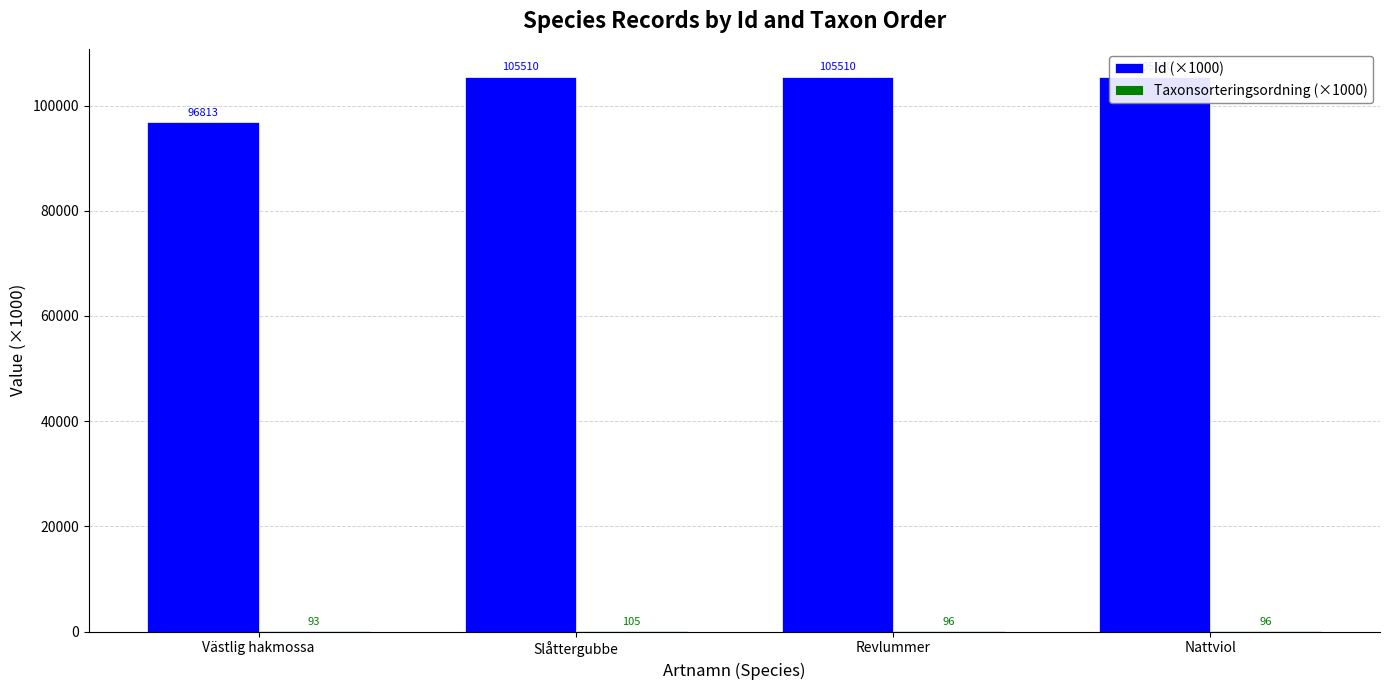

How many groups of bars are there?

4